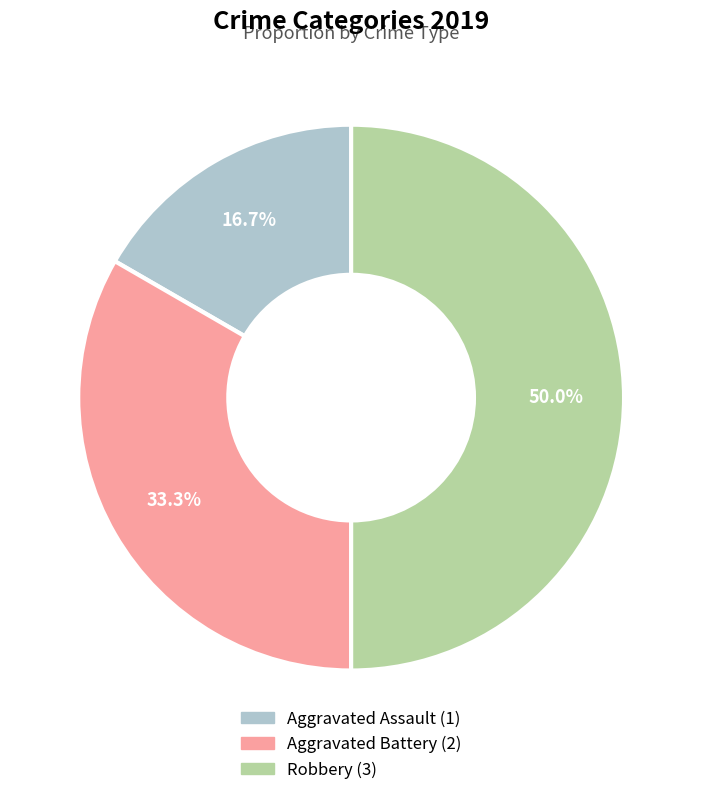

Approximately how many times larger is the value at Aggravated Assault compared to Aggravated Battery?

0.5